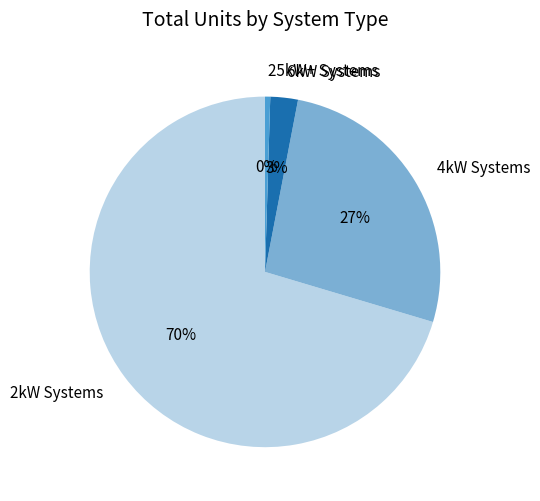

Which category has the biggest portion of the pie?

2kW Systems